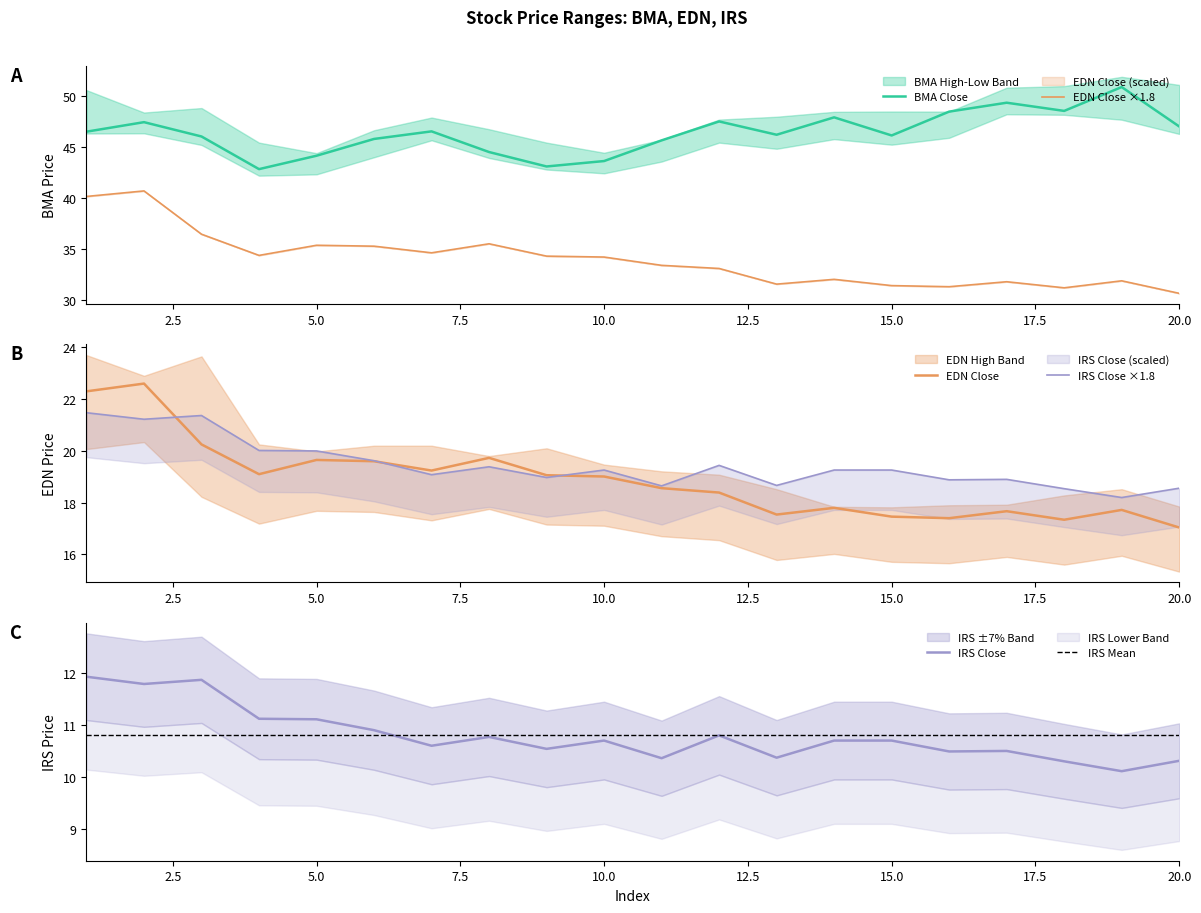

Read the BMA_Close value at 16.

48.4